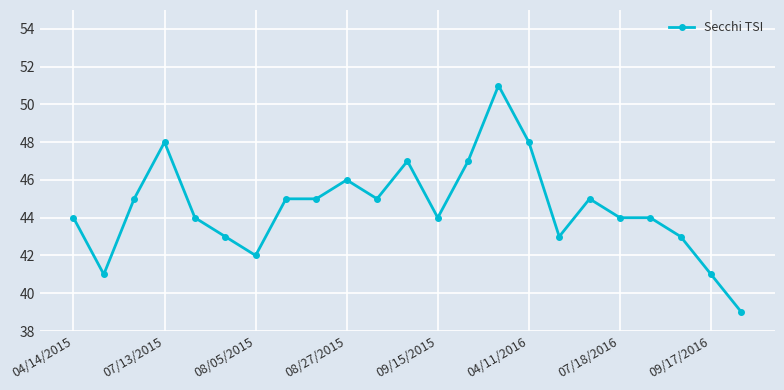

What is the average value?

45